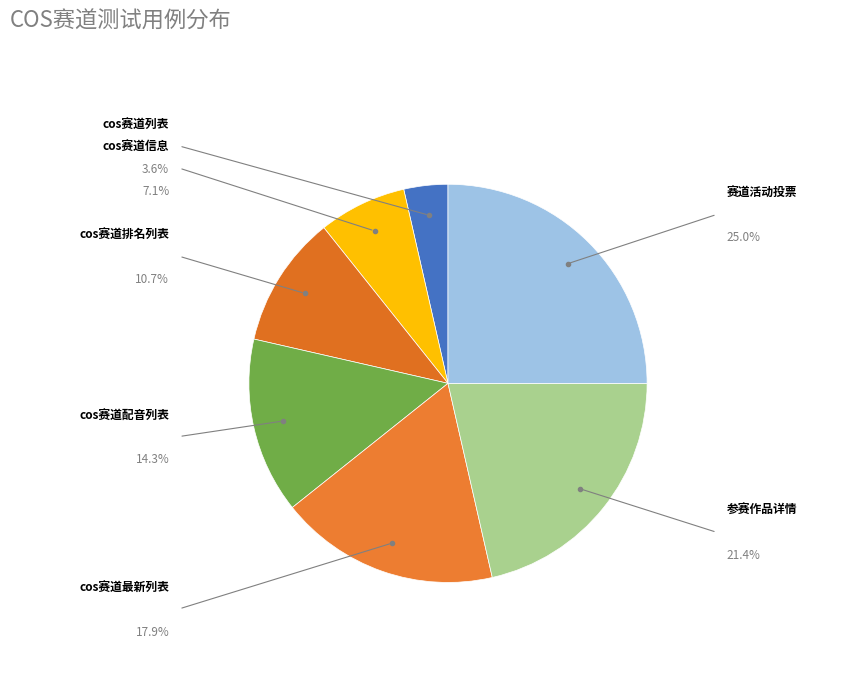

How many segments does this pie chart have?

7